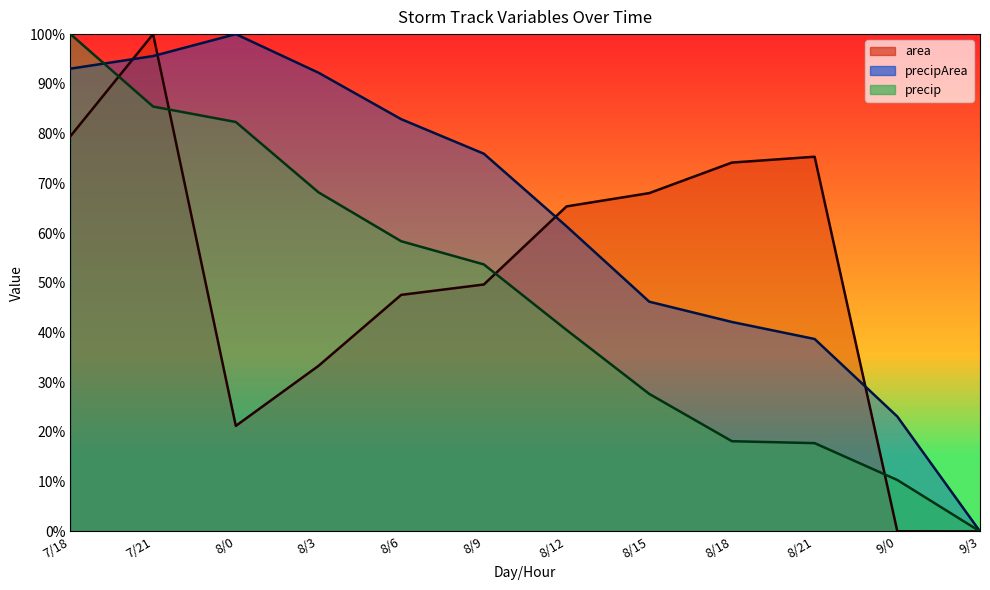

What is the label of the 10th point from the left?

8/21